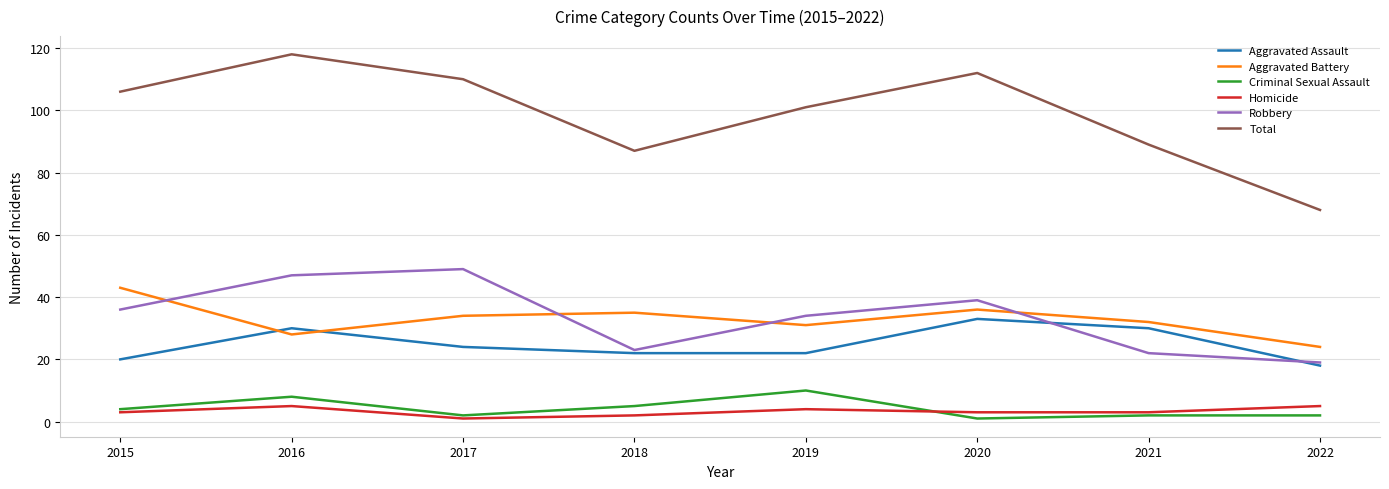

Reading left to right, extract all data points from this chart.

Aggravated Assault: 2015=20	2016=30	2017=24	2018=22	2019=22	2020=33	2021=30	2022=18
Aggravated Battery: 2015=43	2016=28	2017=34	2018=35	2019=31	2020=36	2021=32	2022=24
Criminal Sexual Assault: 2015=4	2016=8	2017=2	2018=5	2019=10	2020=1	2021=2	2022=2
Homicide: 2015=3	2016=5	2017=1	2018=2	2019=4	2020=3	2021=3	2022=5
Robbery: 2015=36	2016=47	2017=49	2018=23	2019=34	2020=39	2021=22	2022=19
Total: 2015=106	2016=118	2017=110	2018=87	2019=101	2020=112	2021=89	2022=68